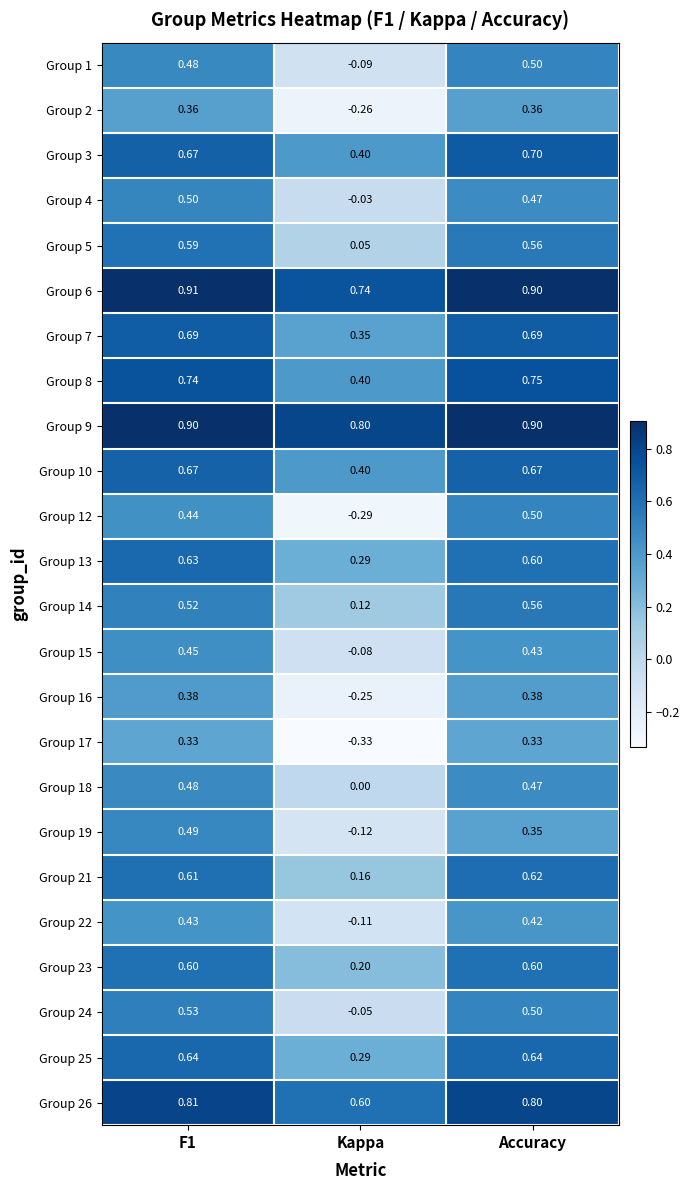

Where is Group 18 nearest to the value 0?

Kappa